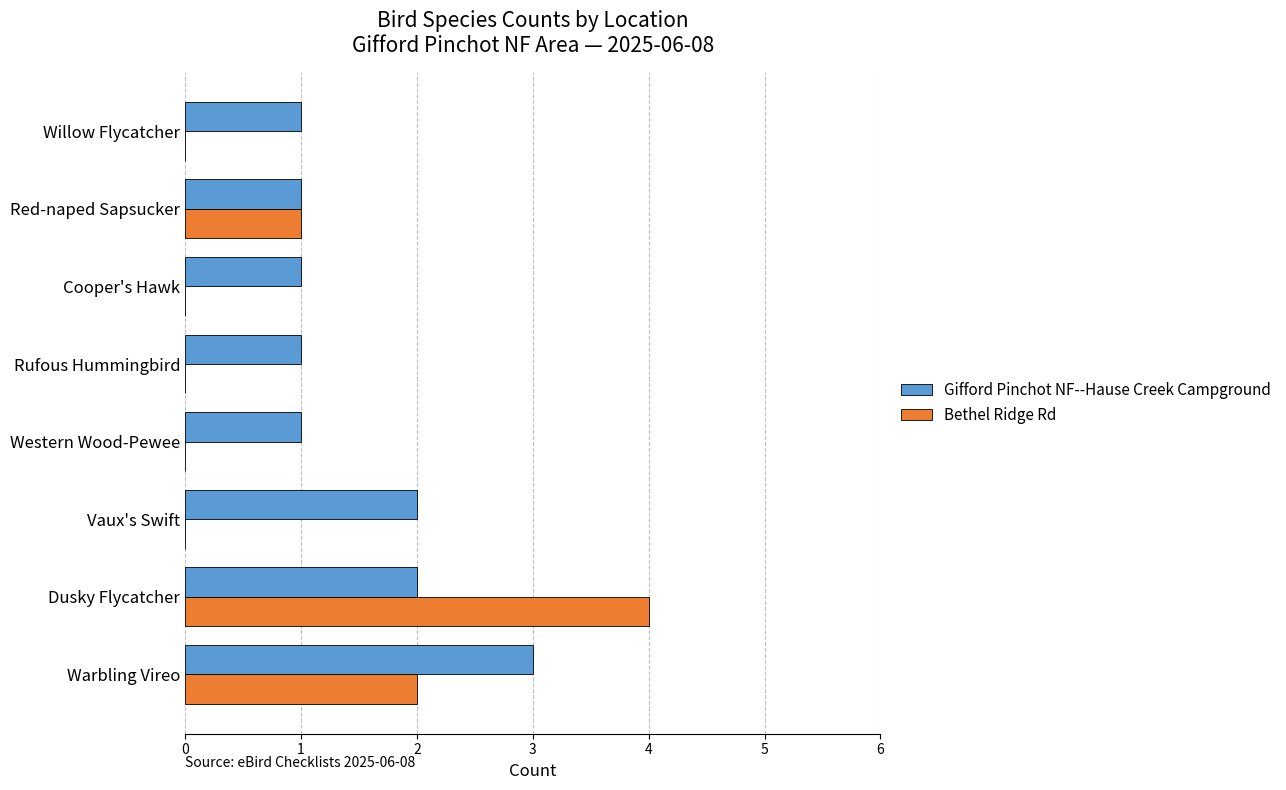

Which series changed the most between Dusky Flycatcher and Red-naped Sapsucker?

Bethel Ridge Rd